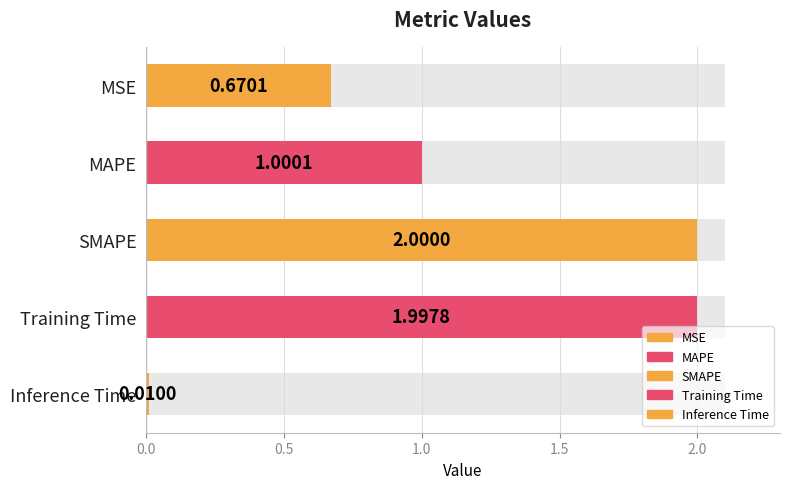

Reading right to left, extract all data points from this chart.

Inference Time=0.0	Training Time=2.0	SMAPE=2.0	MAPE=1.0	MSE=0.7